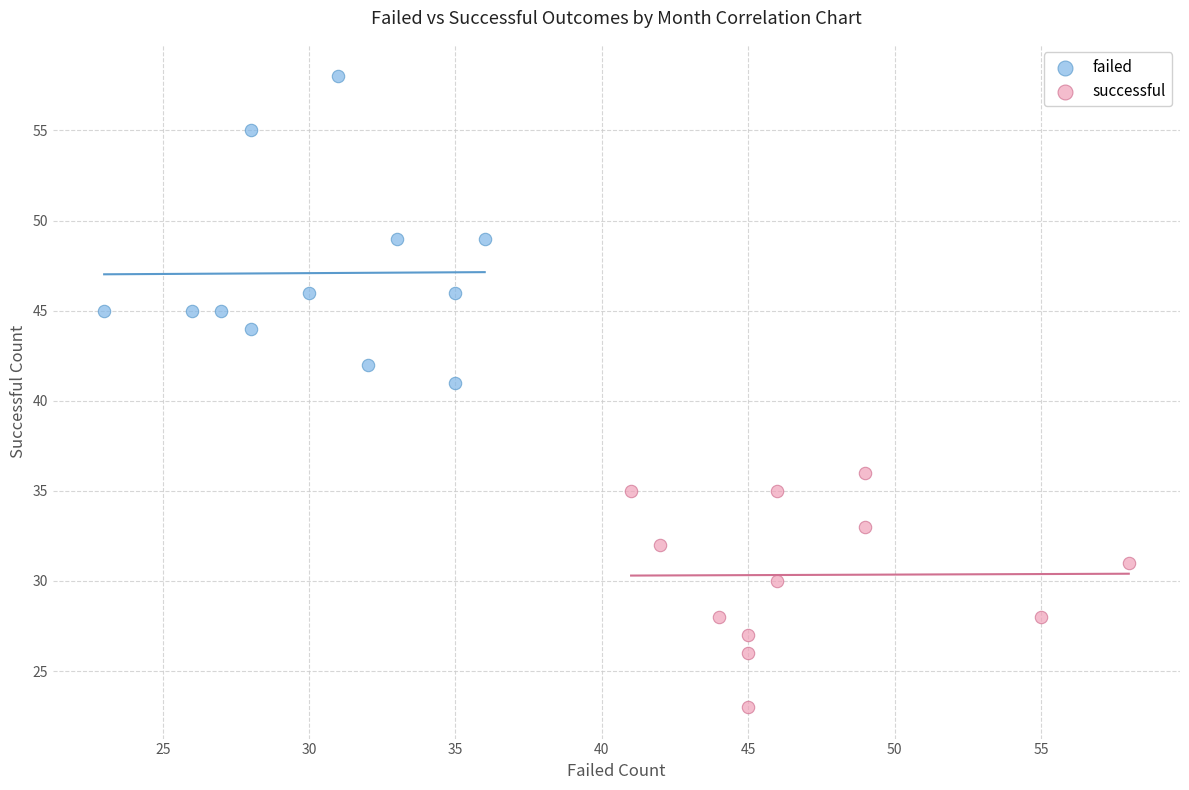

Which series contains the highest Y value?

failed